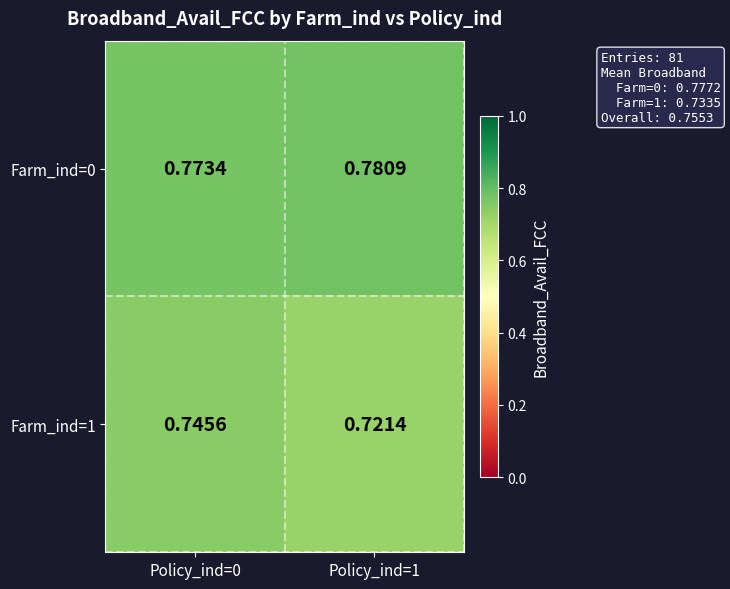

Which series changed the most between Policy_ind=0 and Policy_ind=1?

Farm_ind=1